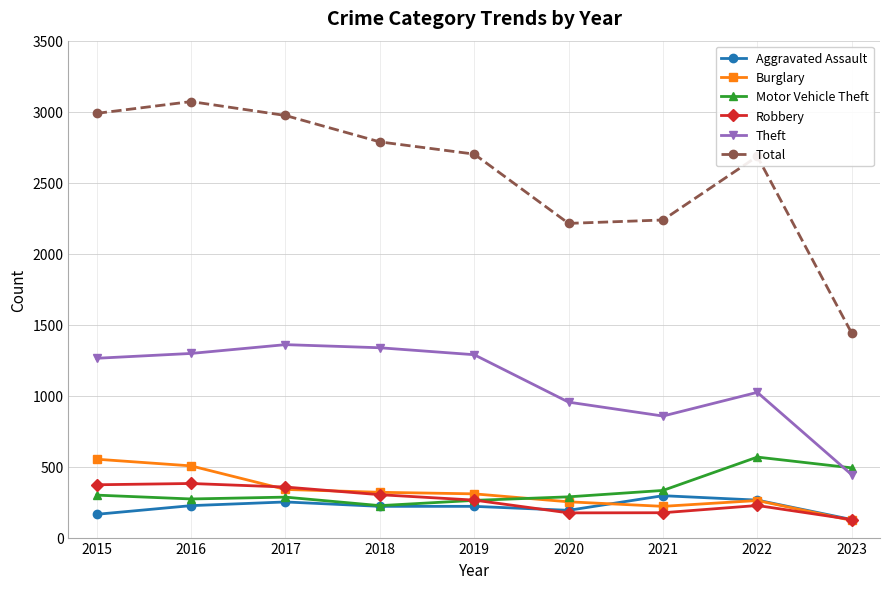

What is the difference between the Motor Vehicle Theft values at 2019 and 2017?

23